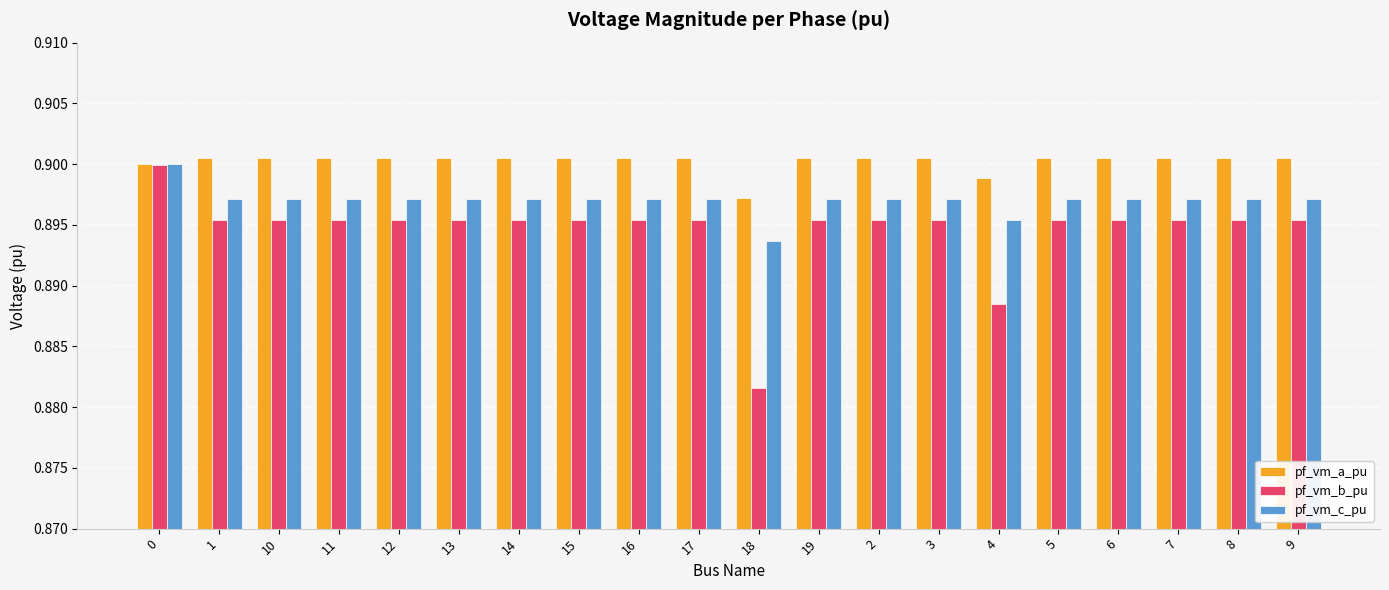

At which label does pf_vm_c_pu reach its minimum?

18